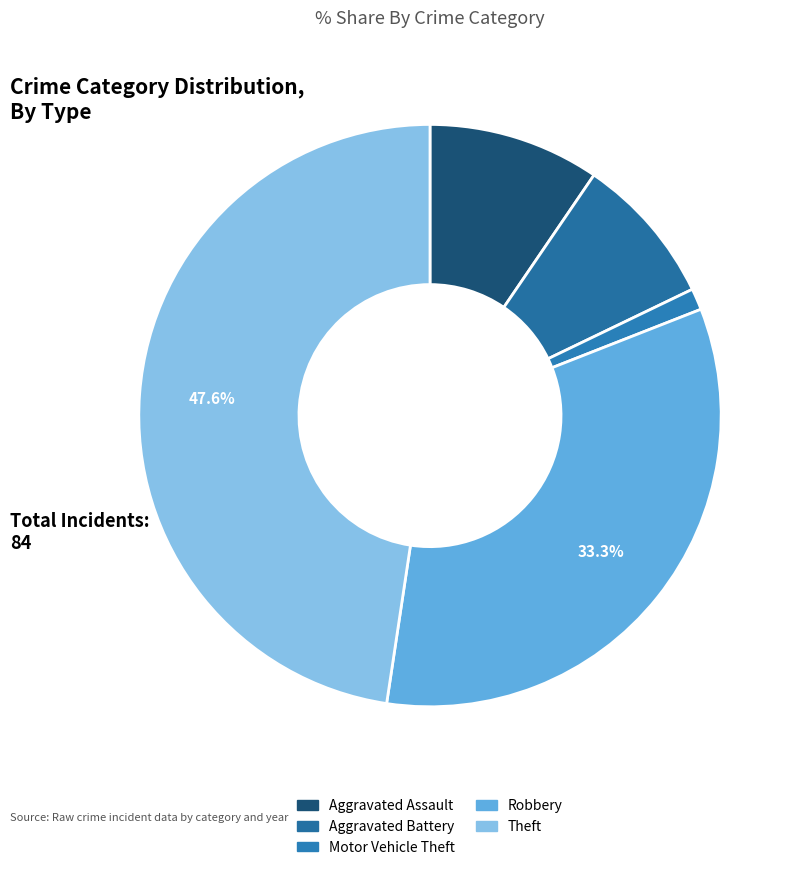

What is the smallest slice in the pie chart?

Motor Vehicle Theft